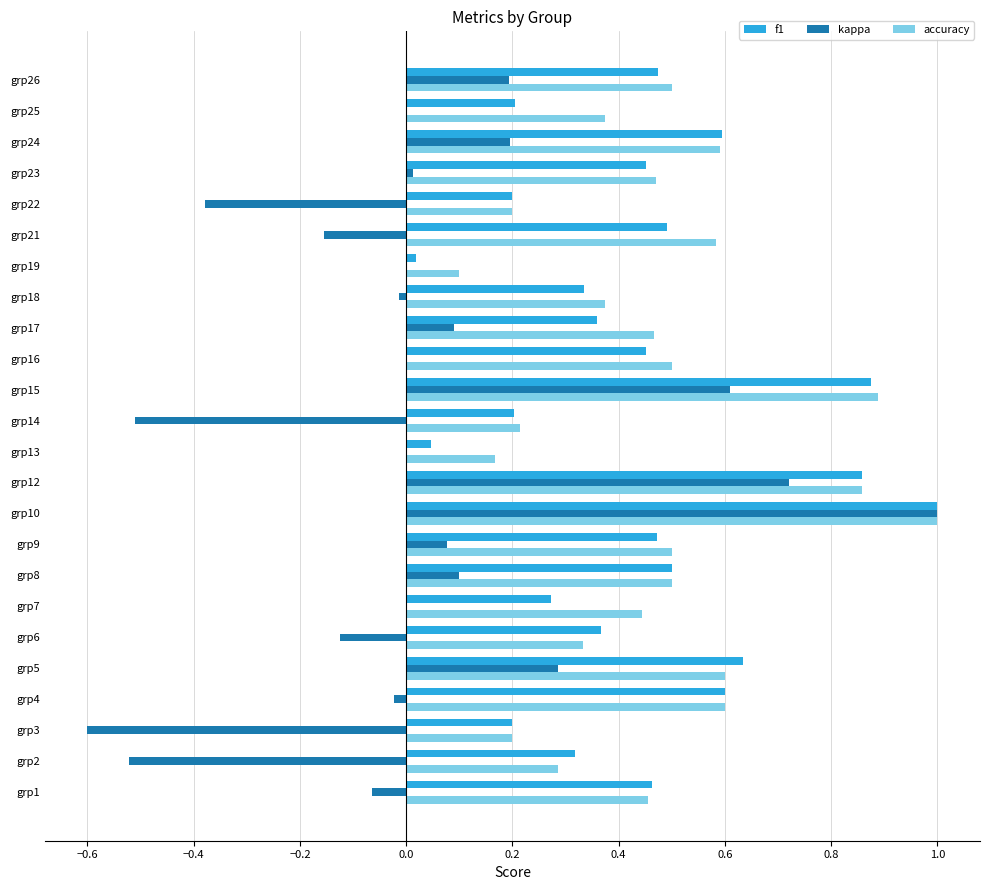

At which category is the sum across all series the highest?

grp10